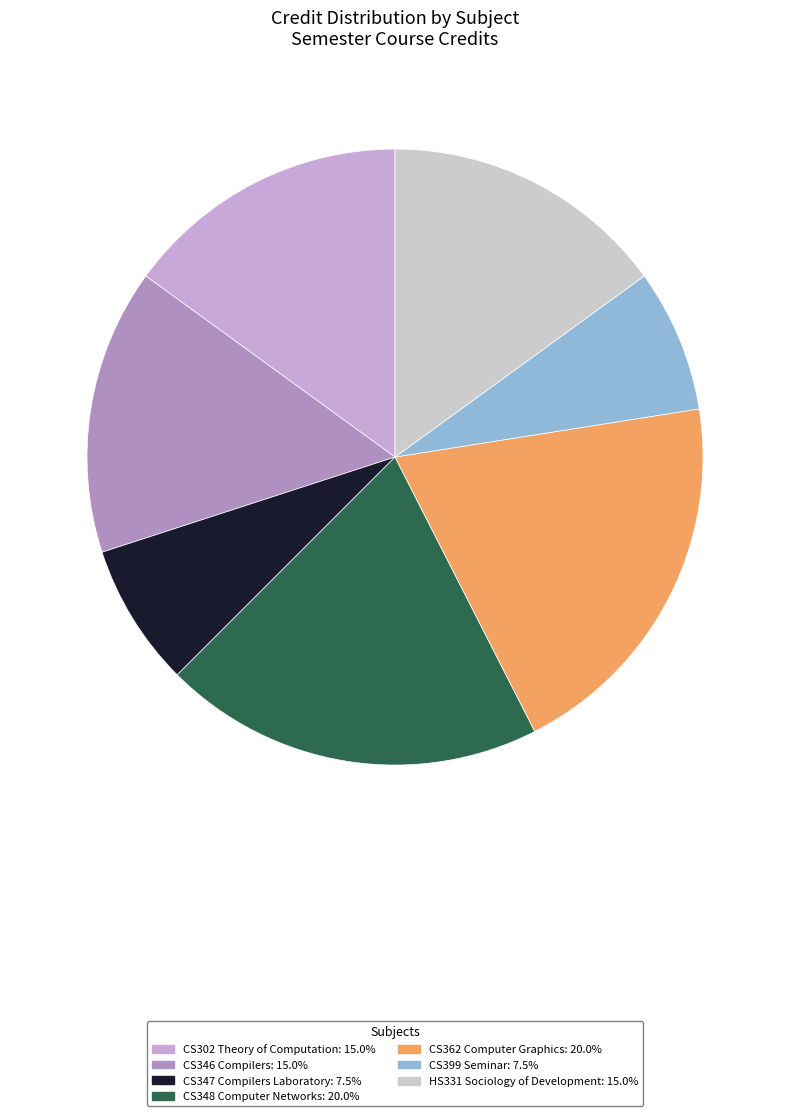

Does any single category account for the majority?

No